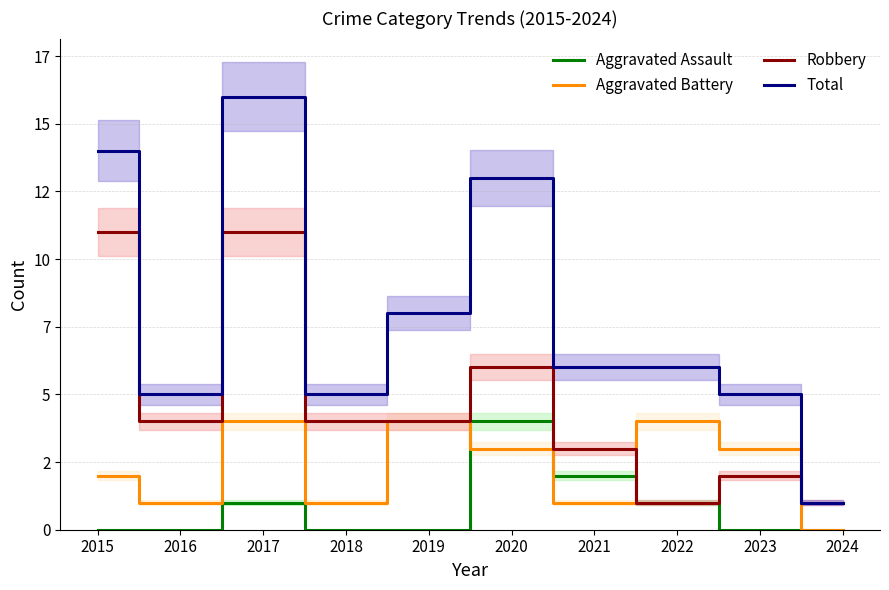

How many intersections are there between Robbery and Aggravated Battery?

2